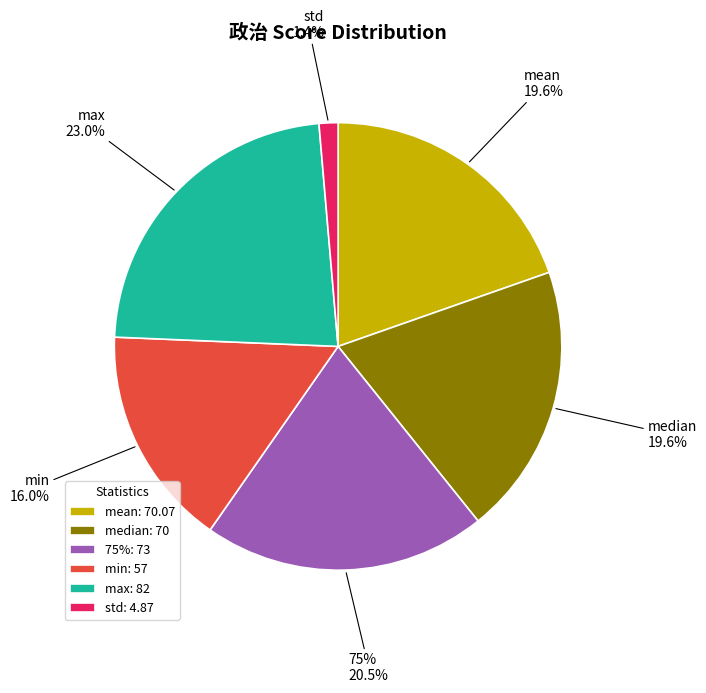

How many slices are in this pie chart?

6